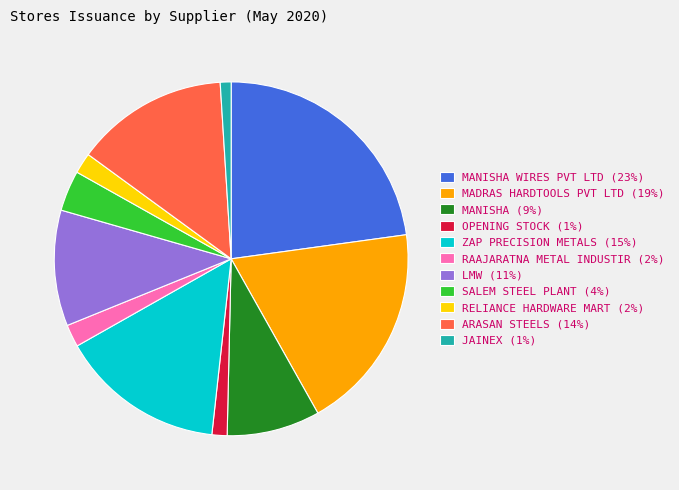

Between OPENING STOCK (1%) and ARASAN STEELS (14%), which is larger?

ARASAN STEELS (14%)